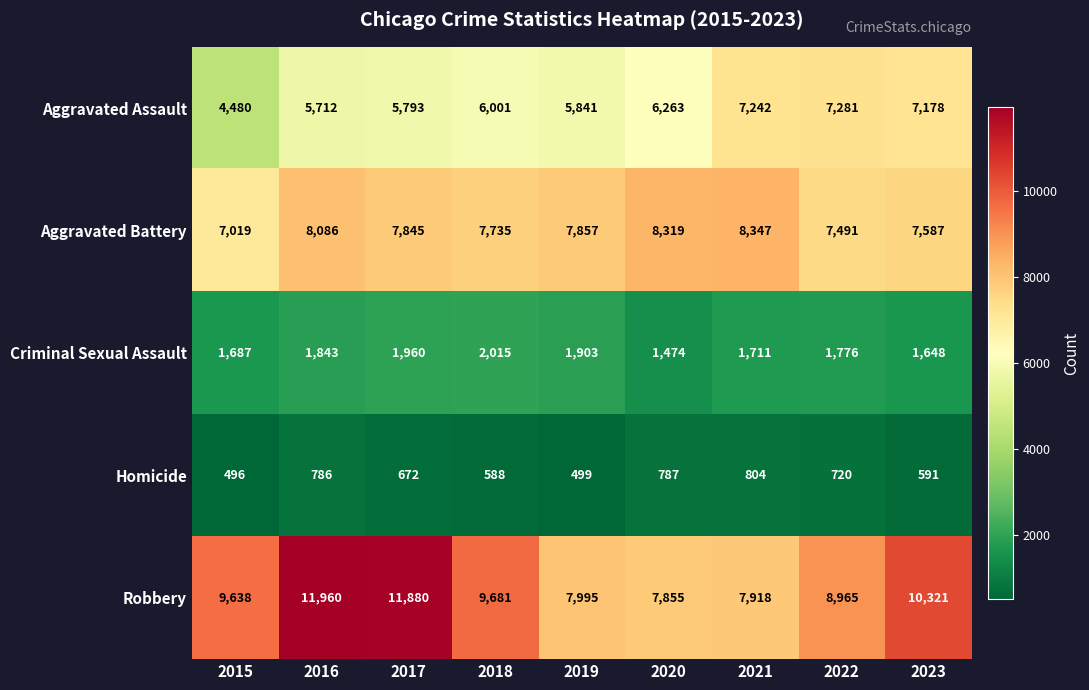

Rank the categories by Robbery value from highest to lowest.

2016, 2017, 2023, 2018, 2015, 2022, 2019, 2021, 2020